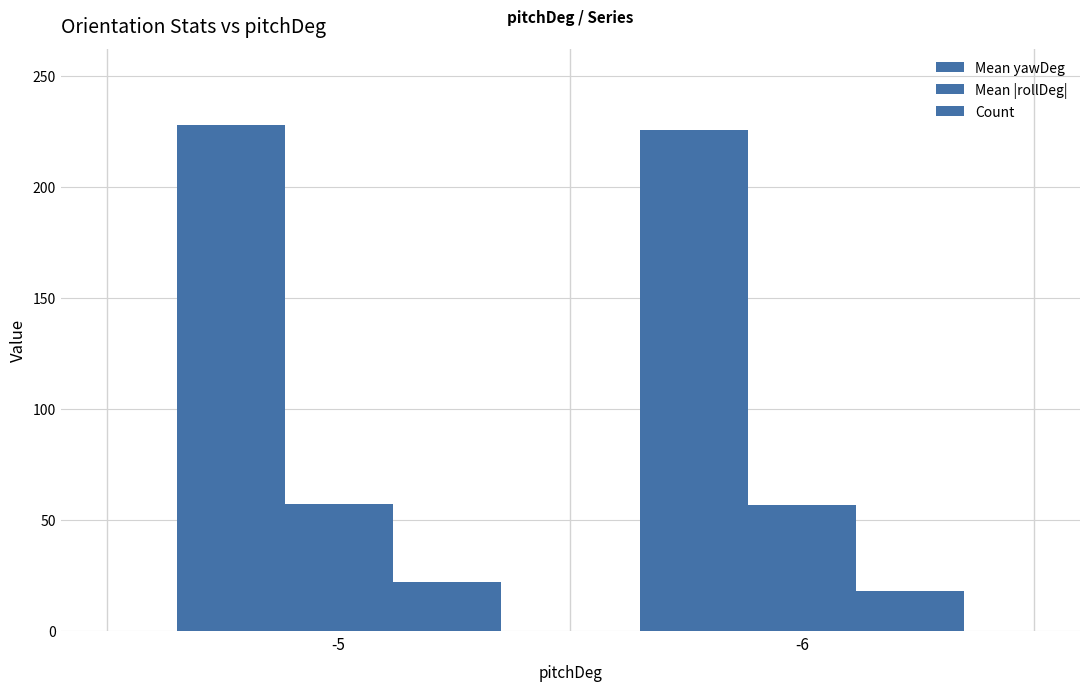

How many groups of bars are there?

2